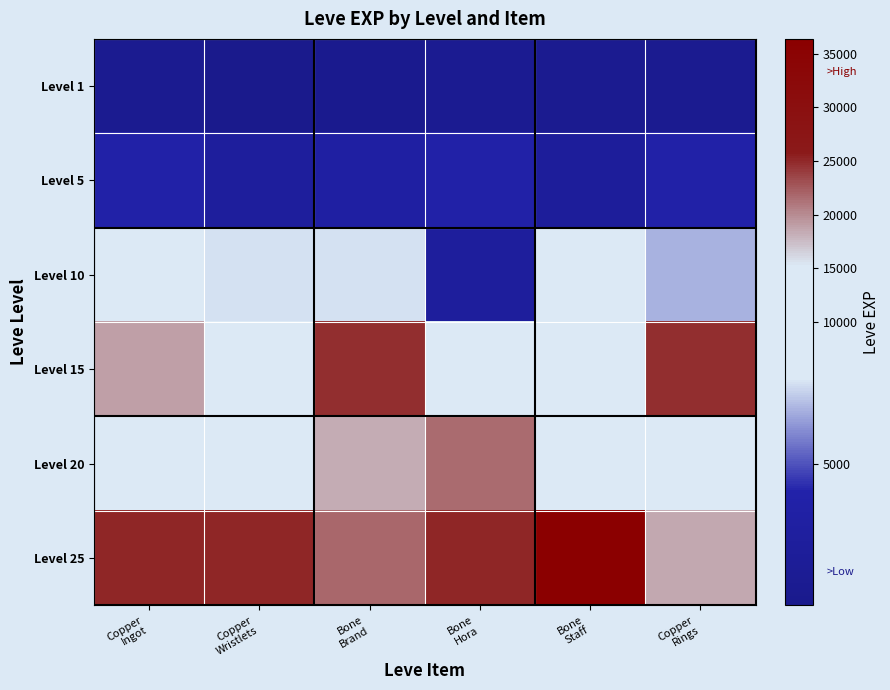

Reading right to left, transcribe all the data shown in this chart.

Level 1: Copper
Rings=630	Bone
Staff=630	Bone
Hora=720	Bone
Brand=450	Copper
Wristlets=1	Copper
Ingot=630
Level 5: Copper
Rings=3600	Bone
Staff=1980	Bone
Hora=3600	Bone
Brand=3040	Copper
Wristlets=2230	Copper
Ingot=3600
Level 10: Copper
Rings=6880	Bone
Staff=9990	Bone
Hora=2230	Bone
Brand=7880	Copper
Wristlets=7880	Copper
Ingot=9990
Level 15: Copper
Rings=24790	Bone
Staff=13040	Bone
Hora=10100	Bone
Brand=24790	Copper
Wristlets=13040	Copper
Ingot=18910
Level 20: Copper
Rings=10710	Bone
Staff=8990	Bone
Hora=21600	Bone
Brand=18290	Copper
Wristlets=12960	Copper
Ingot=10710
Level 25: Copper
Rings=18490	Bone
Staff=36390	Bone
Hora=25250	Bone
Brand=21830	Copper
Wristlets=25250	Copper
Ingot=25250